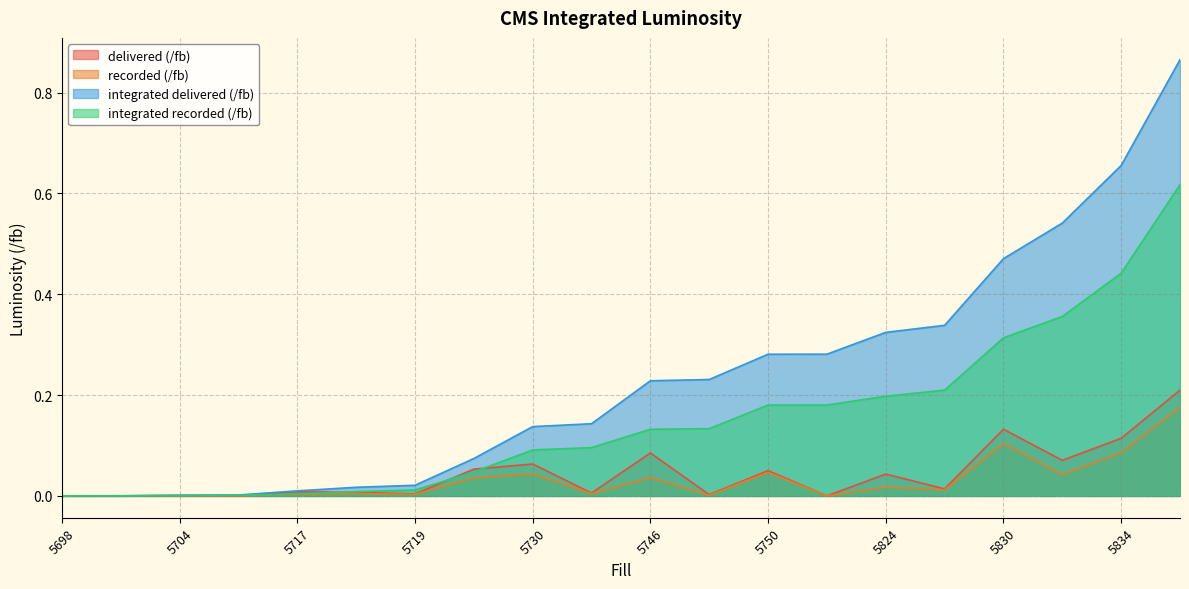

What is the value of the integrated recorded (/fb) point at the 16th from the left?

0.2